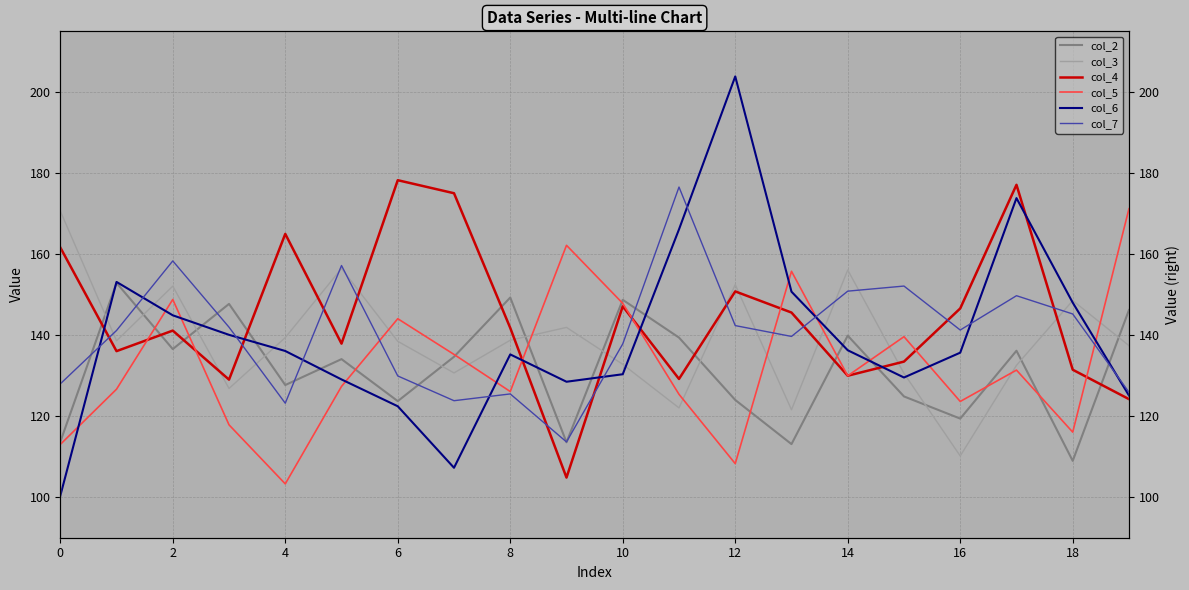

What is the difference between the highest and lowest values at 14?

23.8